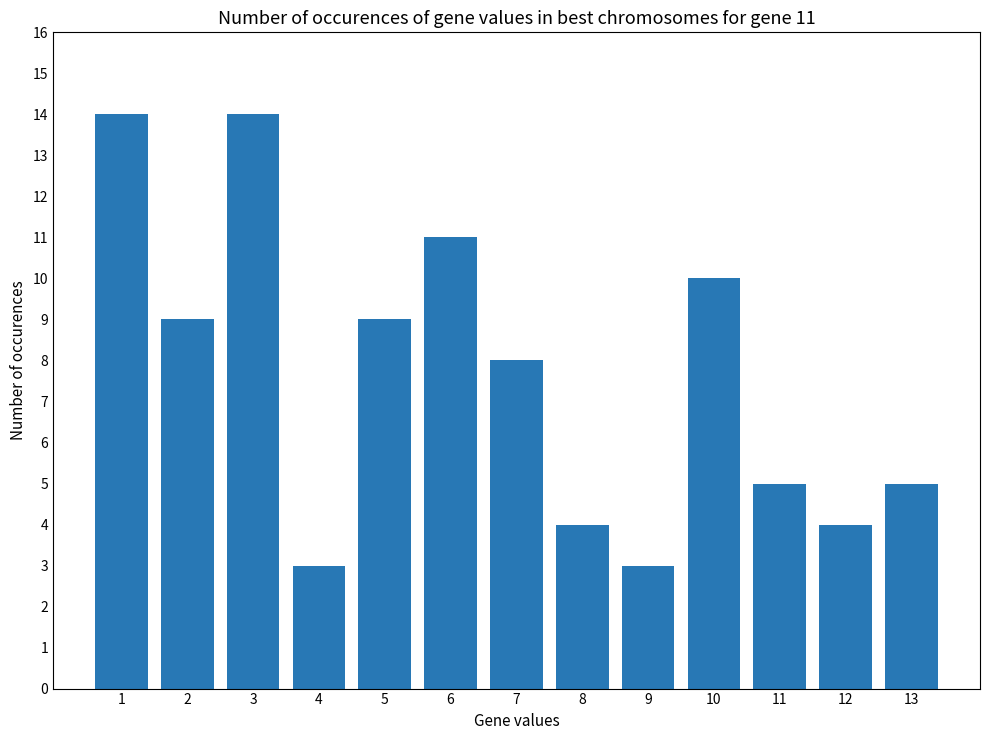

Which has a higher value, 6 or 8?

6